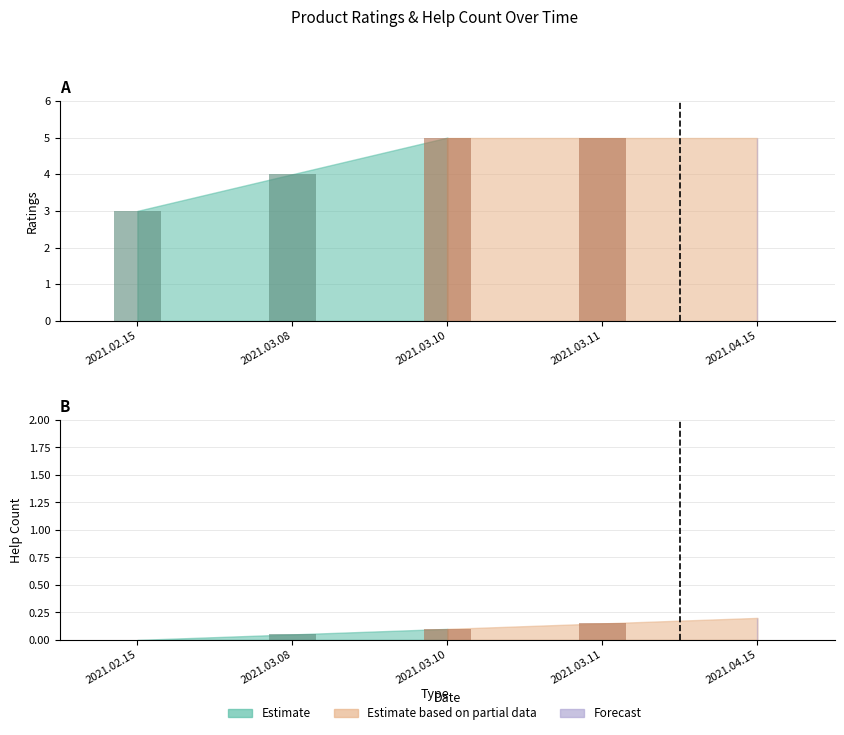

Where is ratings nearest to the value 4?

2021.03.08